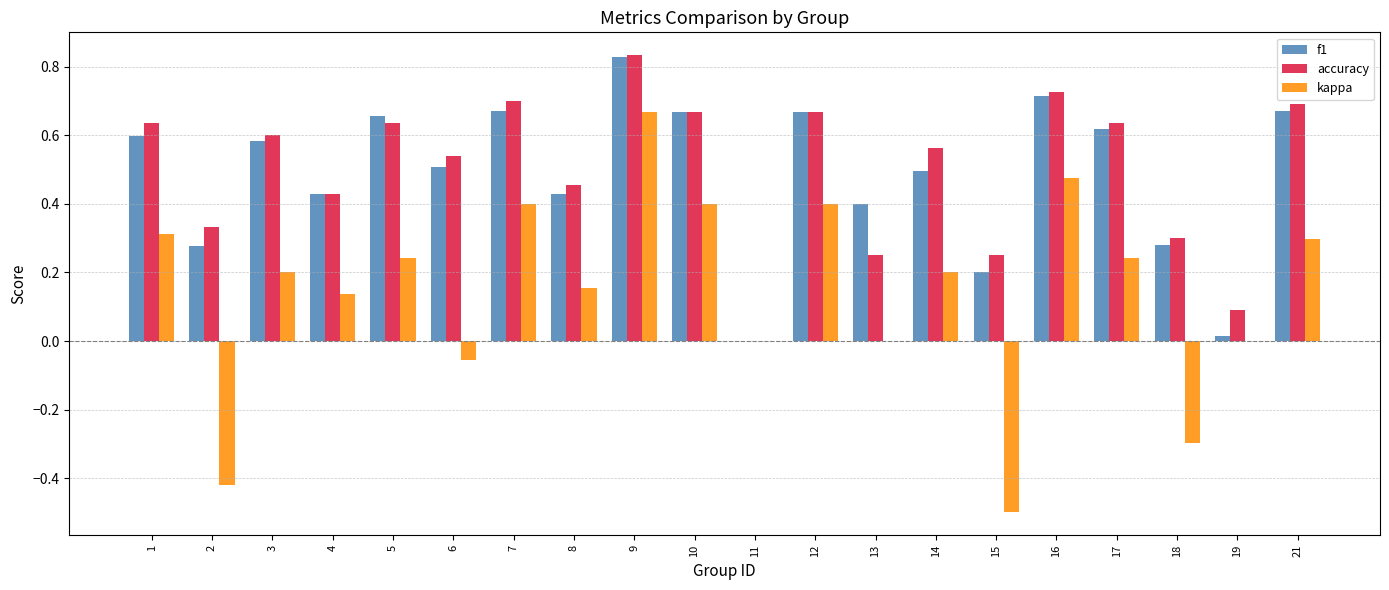

Which series changed the most between 2 and 15?

accuracy